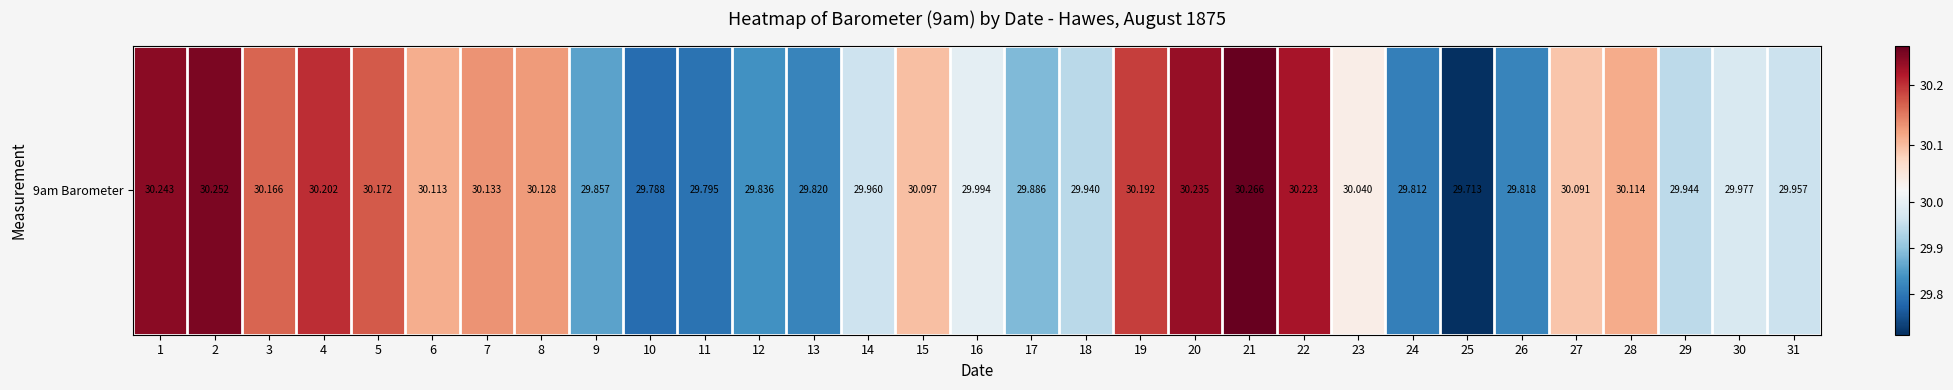

Rank the categories by value from lowest to highest.

25, 10, 11, 24, 26, 13, 12, 9, 17, 18, 29, 31, 14, 30, 16, 23, 27, 15, 6, 28, 8, 7, 3, 5, 19, 4, 22, 20, 1, 2, 21